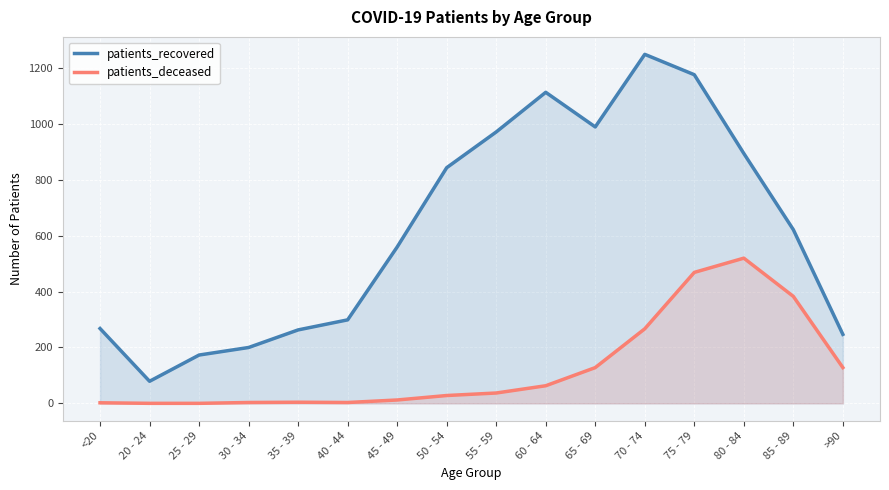

What is the label of the 6th point from the right?

65 - 69